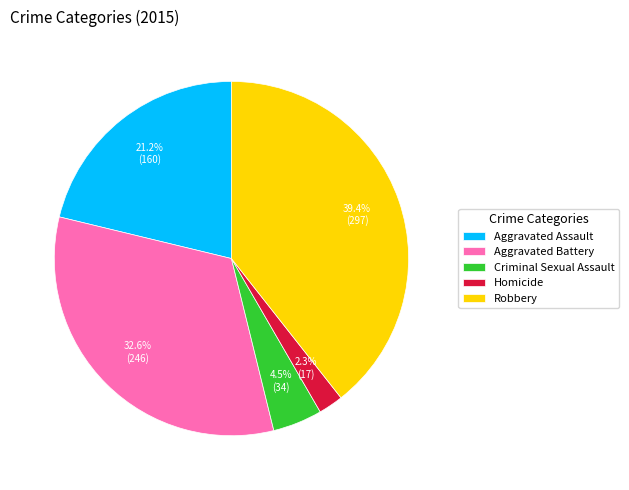

What is the largest slice in the pie chart?

Robbery